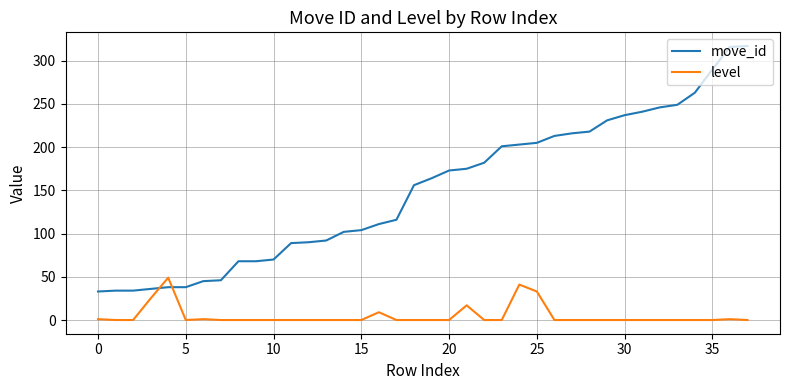

What is the difference between the maximum and minimum values in the level series?

49